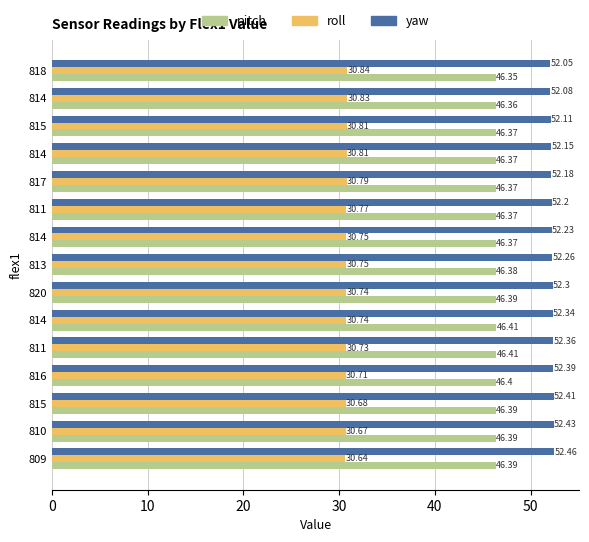

What are all the series names shown in the legend?

pitch, roll, yaw